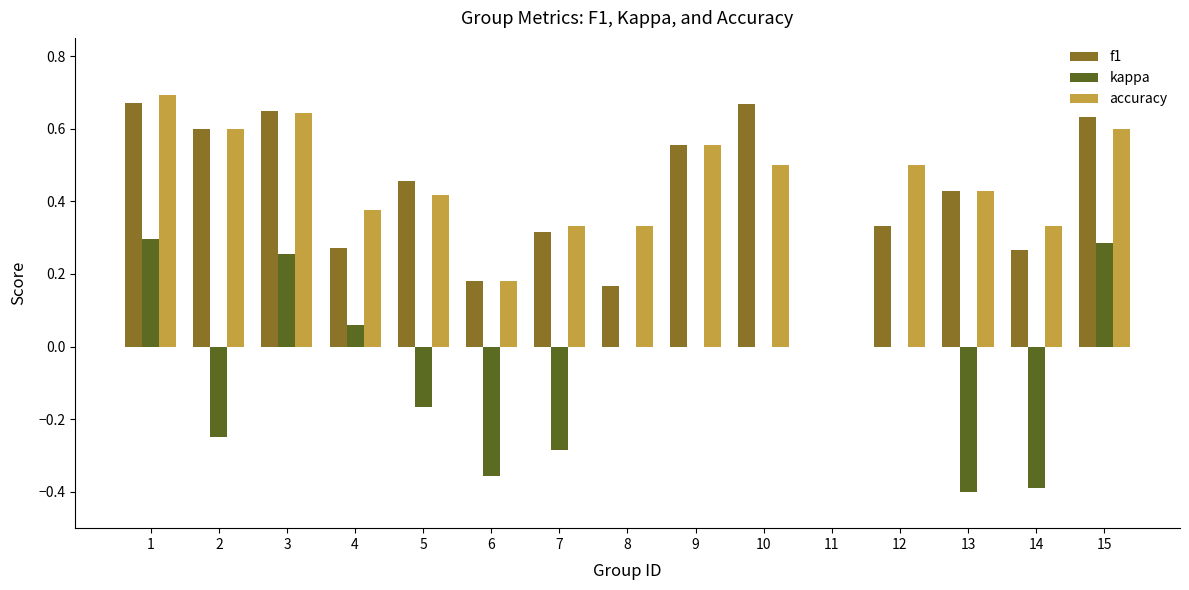

Where is accuracy nearest to the value 0?

11